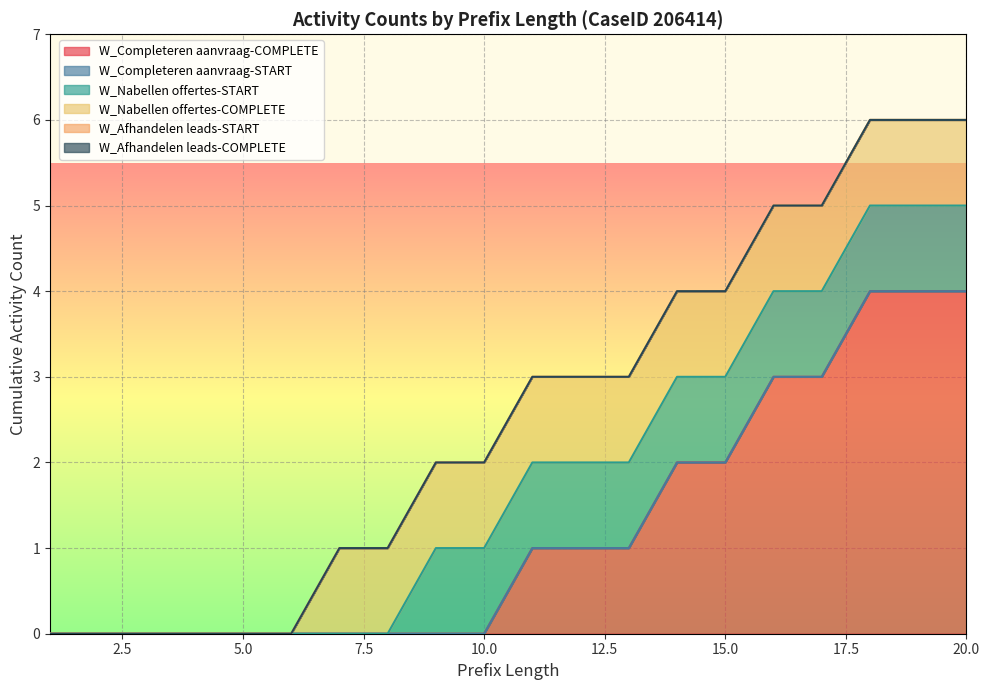

What is the maximum value for W_Nabellen offertes-COMPLETE?

1